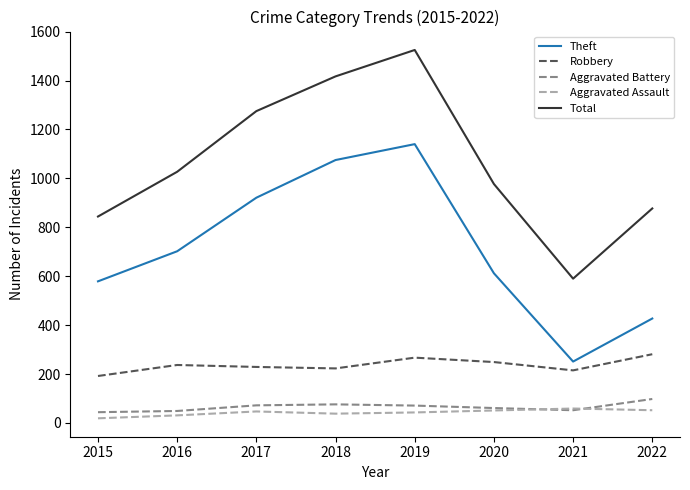

At which label is Total closest to 1057?

2016